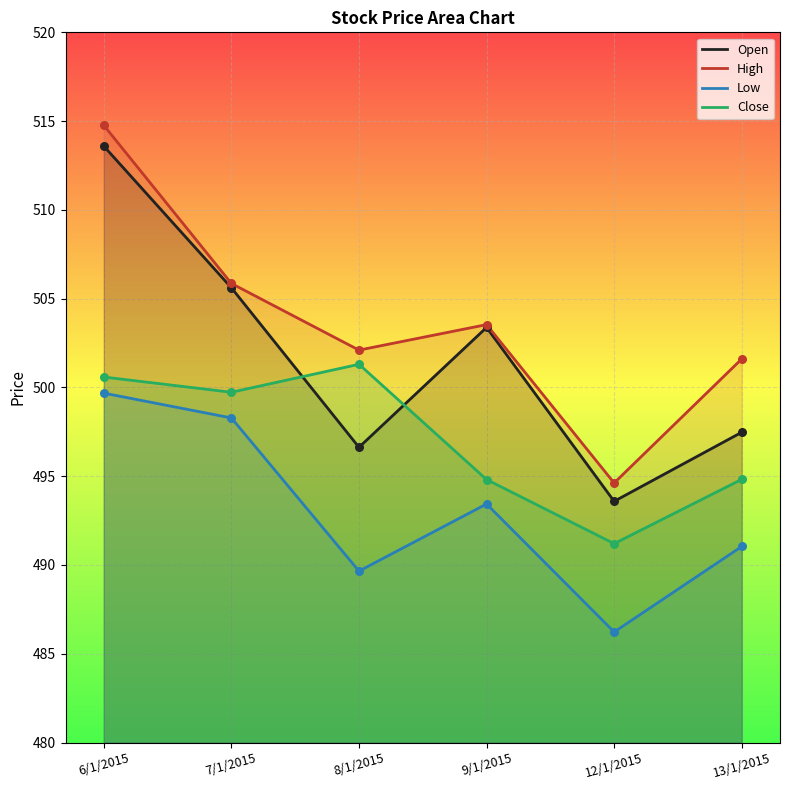

What is the total value across all series at 8/1/2015?

1989.7